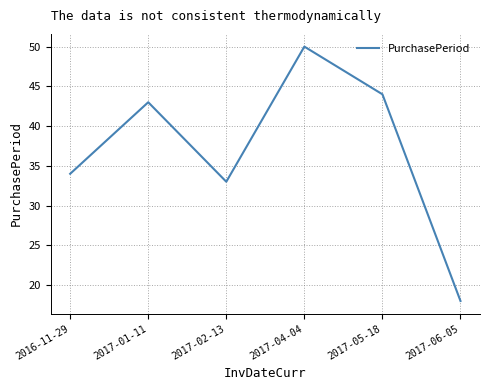

The value at 2017-06-05 is 18. True or false?

True